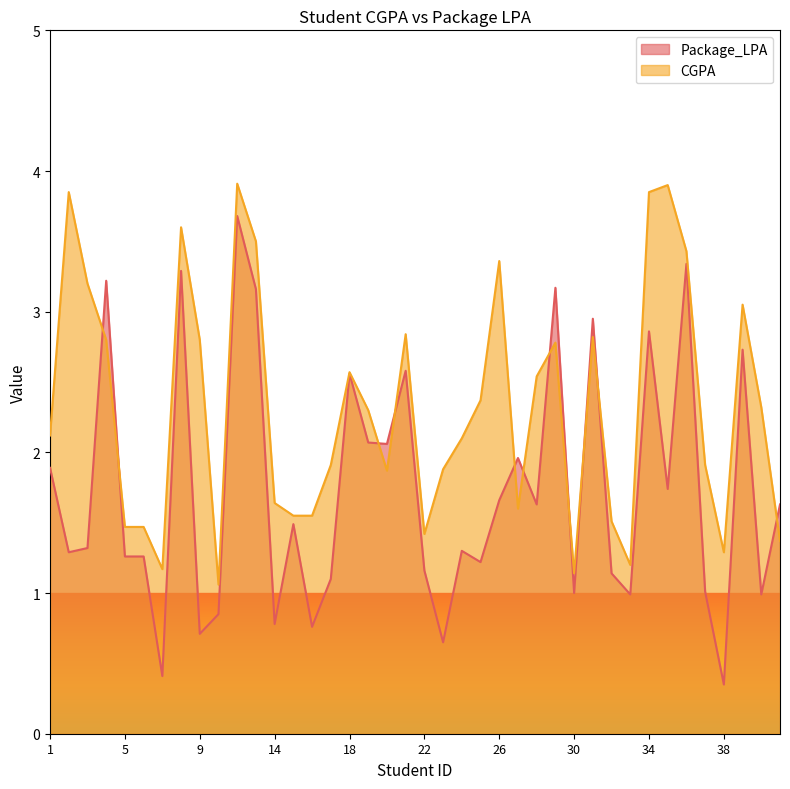

Reading left to right, transcribe all the data shown in this chart.

Package_LPA: 1.9	1.3	1.3	3.2	1.3	1.3	0.4	3.3	0.7	0.8	3.7	3.2	0.8	1.5	0.8	1.1	2.6	2.1	2.1	2.6	1.2	0.7	1.3	1.2	1.7	2.0	1.6	3.2	1.0	3.0	1.1	1.0	2.9	1.7	3.3	1.0	0.3	2.7	1.0	1.6
CGPA: 2.1	3.9	3.2	2.8	1.5	1.5	1.2	3.6	2.8	1.1	3.9	3.5	1.6	1.6	1.6	1.9	2.6	2.3	1.9	2.8	1.4	1.9	2.1	2.4	3.4	1.6	2.5	2.8	1.1	2.8	1.5	1.2	3.9	3.9	3.4	1.9	1.3	3.0	2.3	1.4